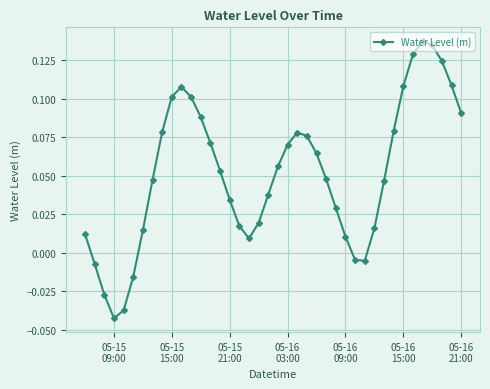

How many lines are shown in the chart?

1